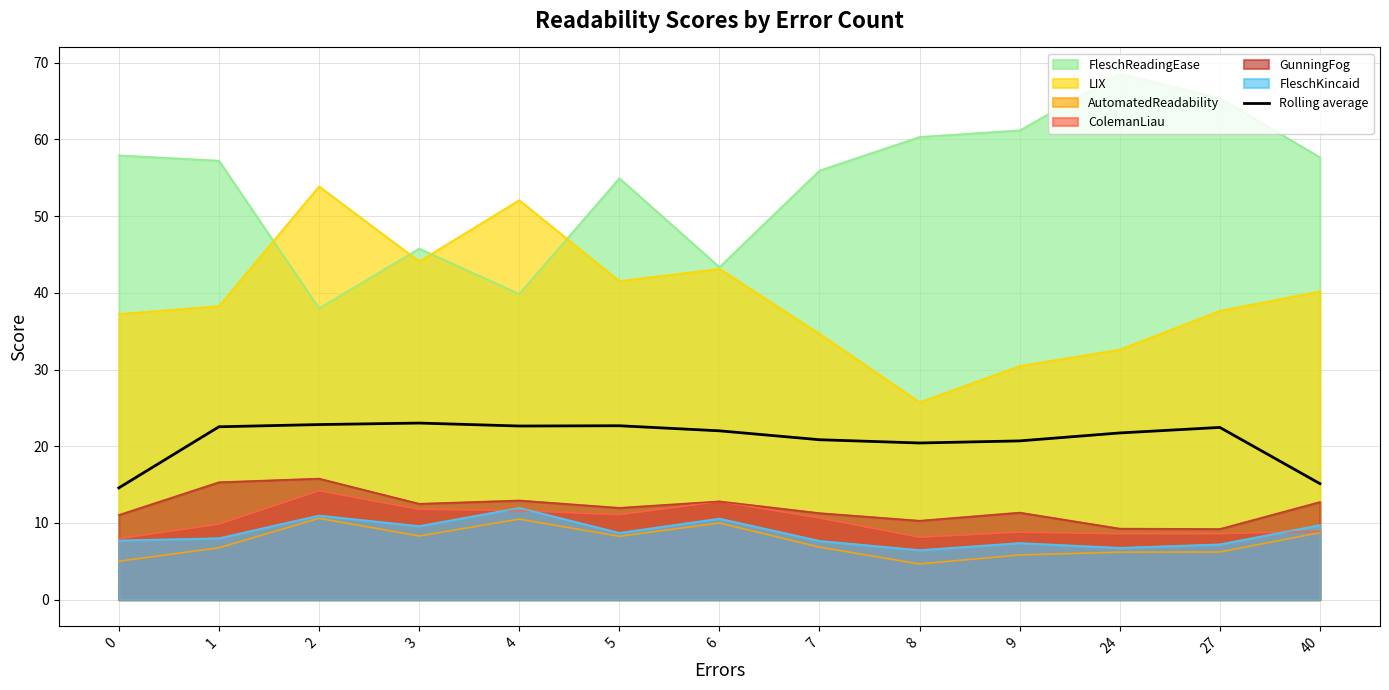

Is the value of GunningFog at 1 greater than the value of AutomatedReadability at 3?

Yes